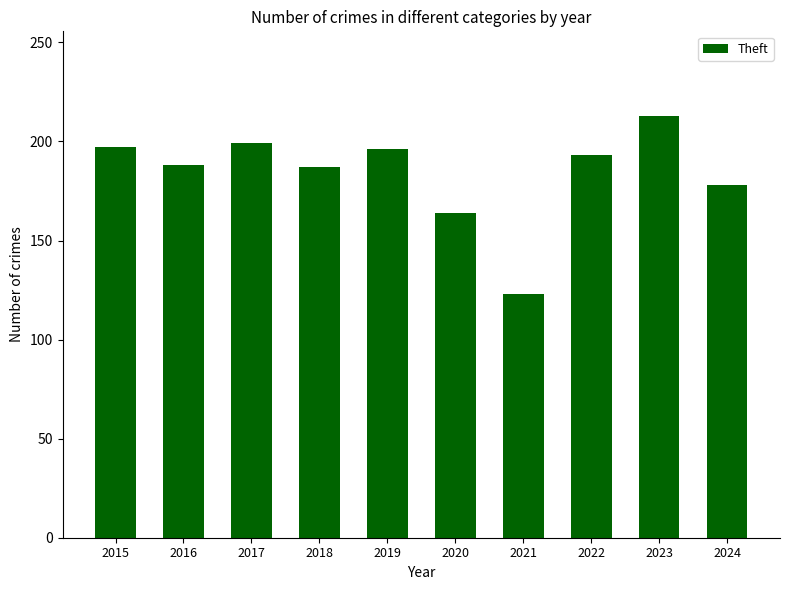

What is the ratio of the value at 2022 to the value at 2024?

1.1